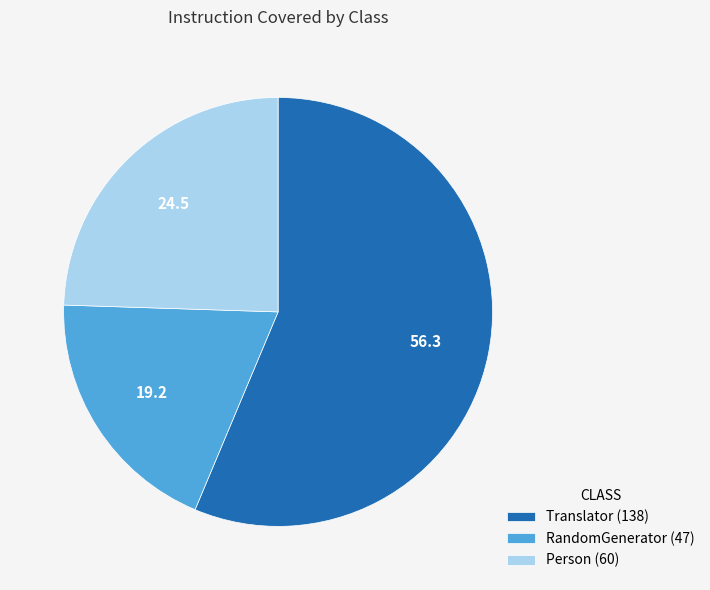

Which category has the biggest portion of the pie?

Translator